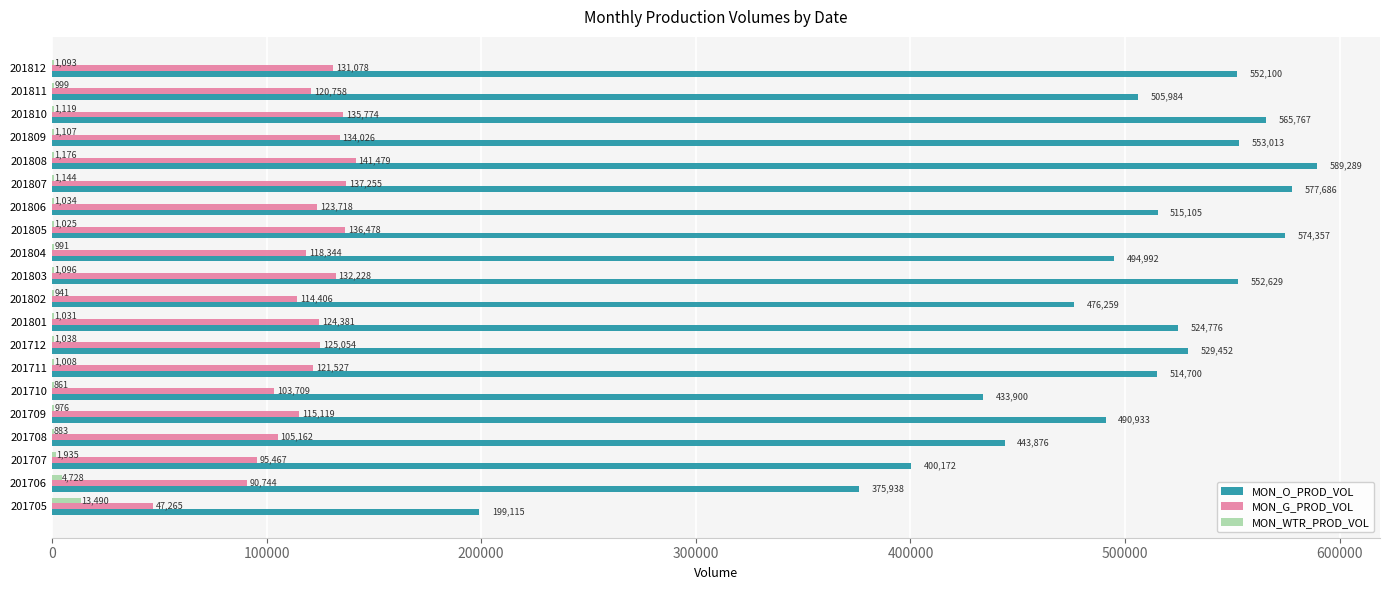

Which series changed the most between 201710 and 201804?

MON_O_PROD_VOL